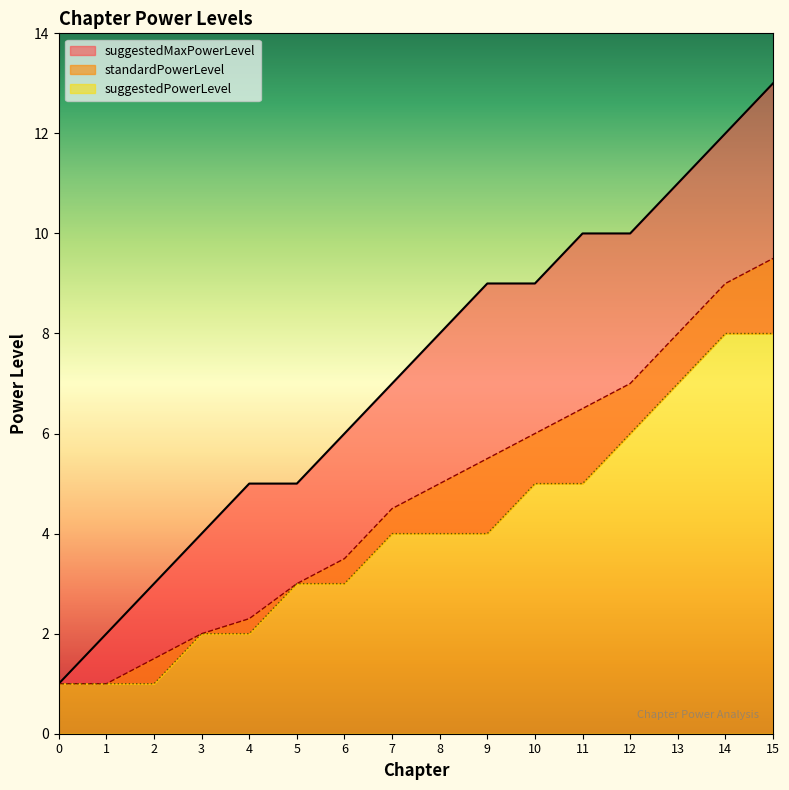

Rank the categories by standardPowerLevel value from highest to lowest.

15, 14, 13, 12, 11, 10, 9, 8, 7, 6, 5, 4, 3, 2, 0, 1